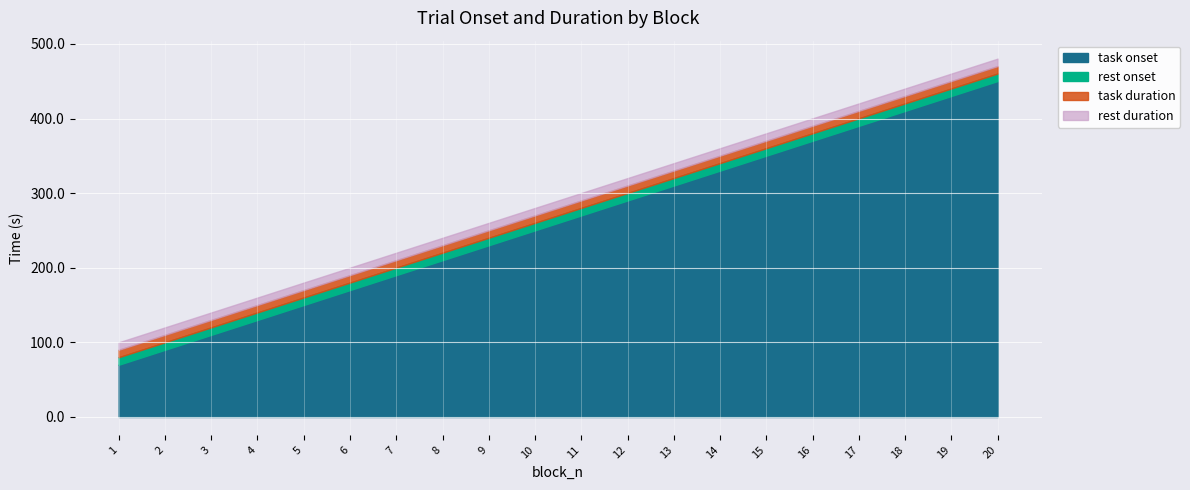

True or false: rest onset and rest duration cross at least once.

False